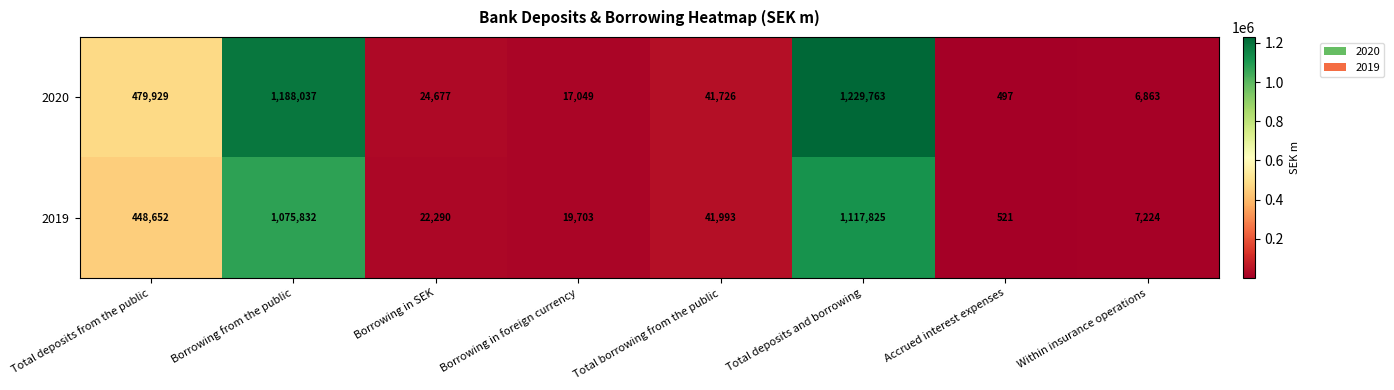

What is the smallest value displayed?

497